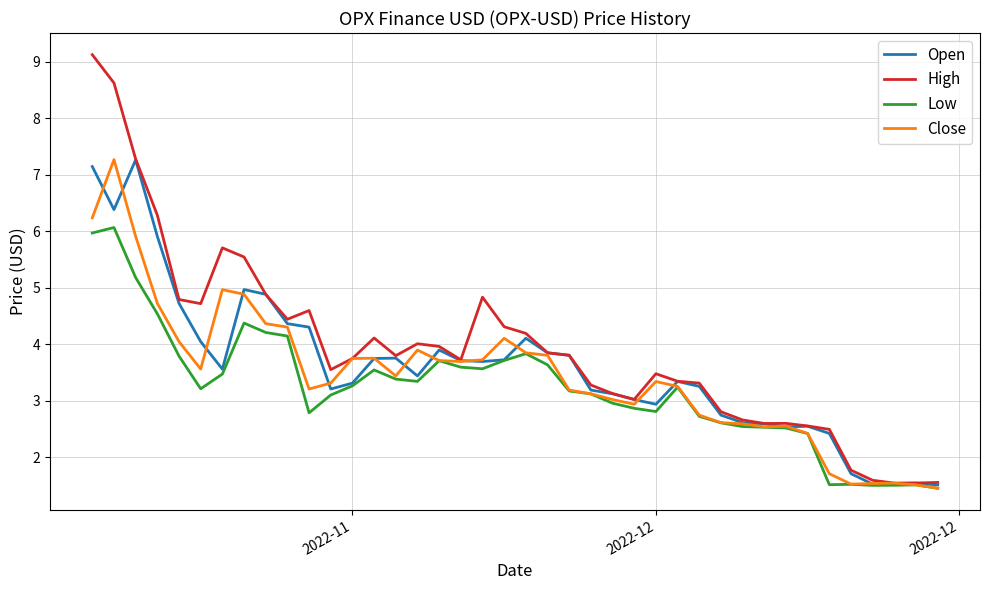

What is the maximum value for Open?

7.3